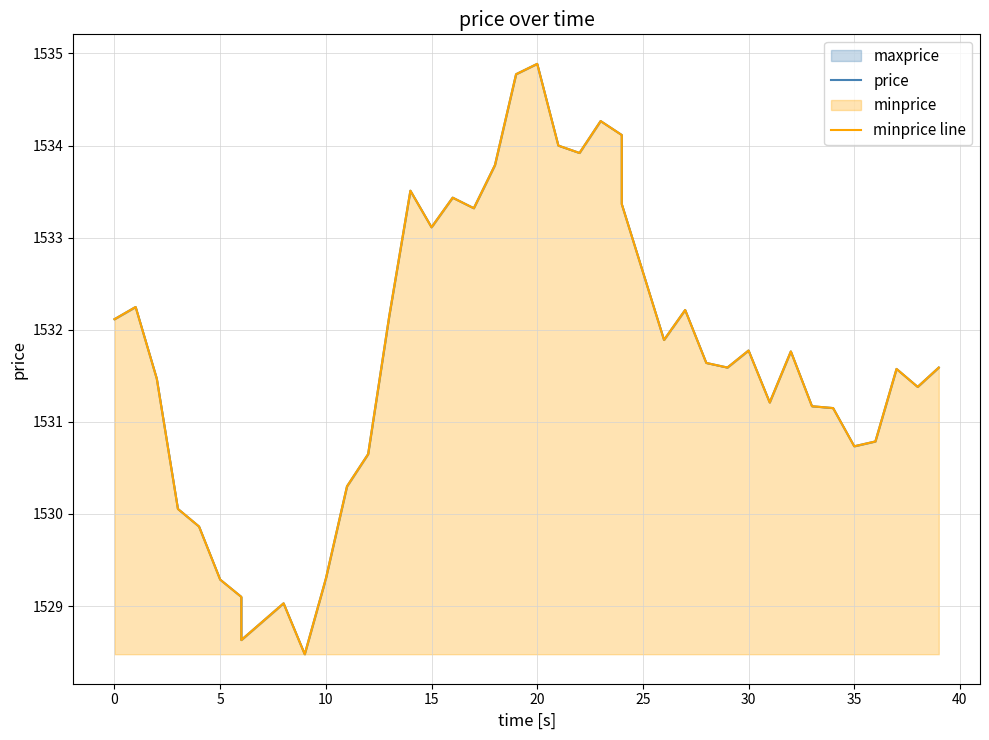

What is the value of the minprice line point at the 32nd from the left?

1531.2